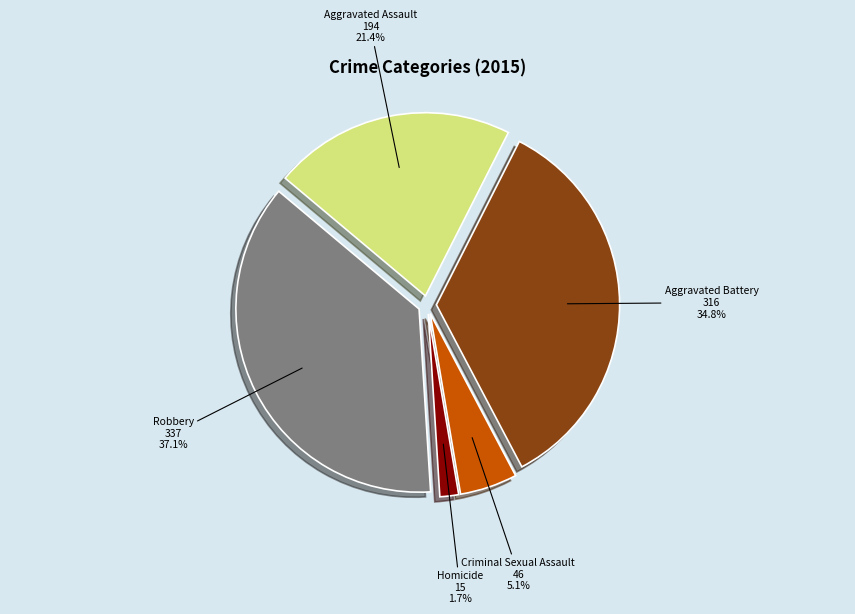

To the nearest percent, what portion does Aggravated Assault represent?

21%